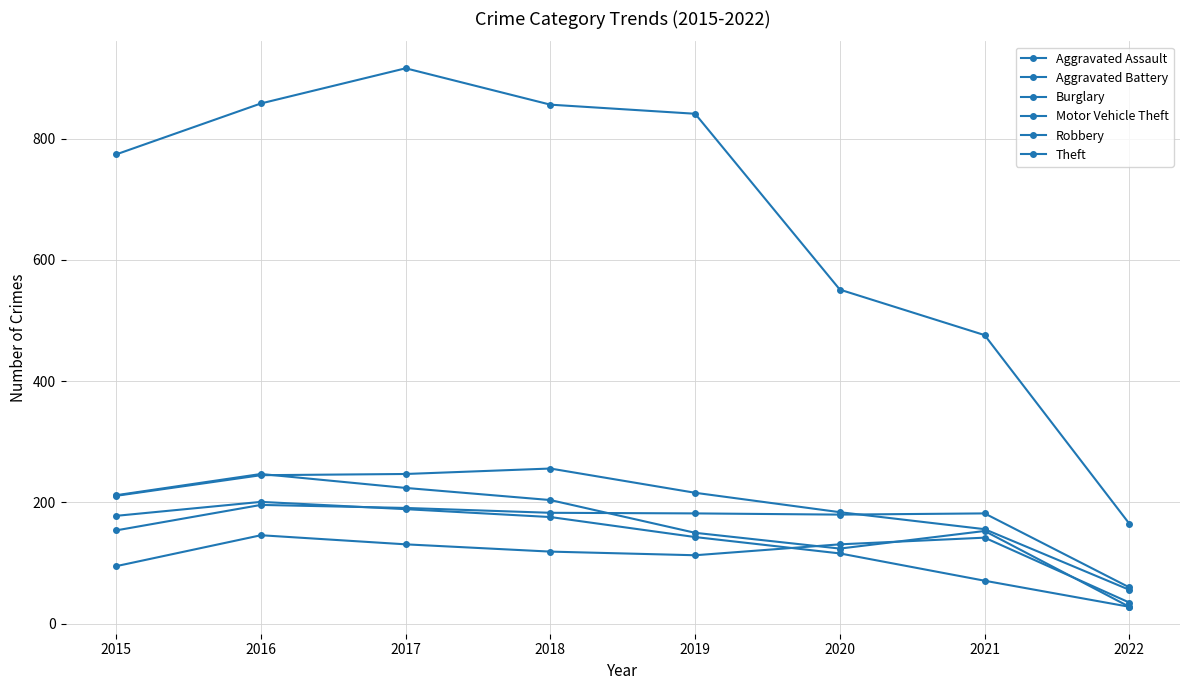

Rank the series by their maximum value, from highest to lowest.

Theft, Motor Vehicle Theft, Robbery, Burglary, Aggravated Battery, Aggravated Assault